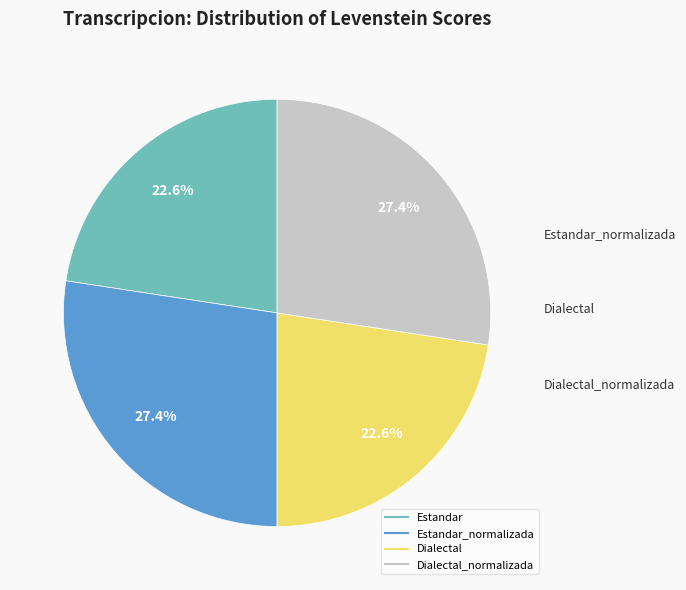

Is there any slice that represents more than half of the pie?

No